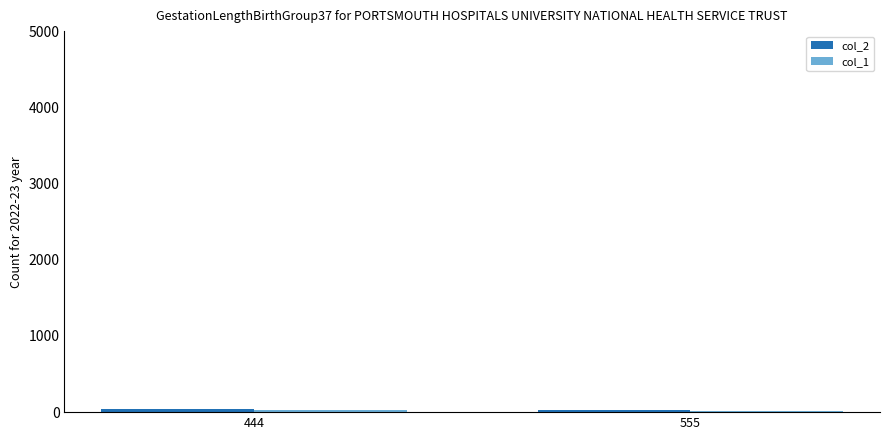

At which category is the sum across all series the highest?

444